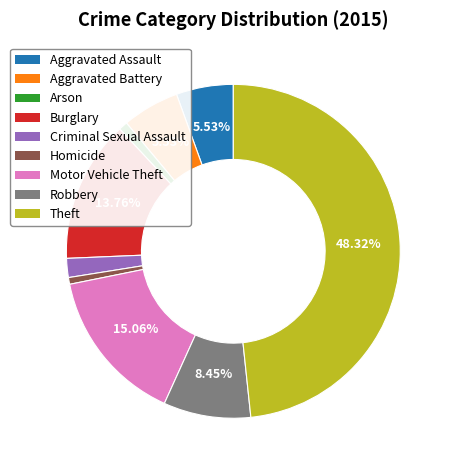

To the nearest percent, what is the average slice percentage?

11%